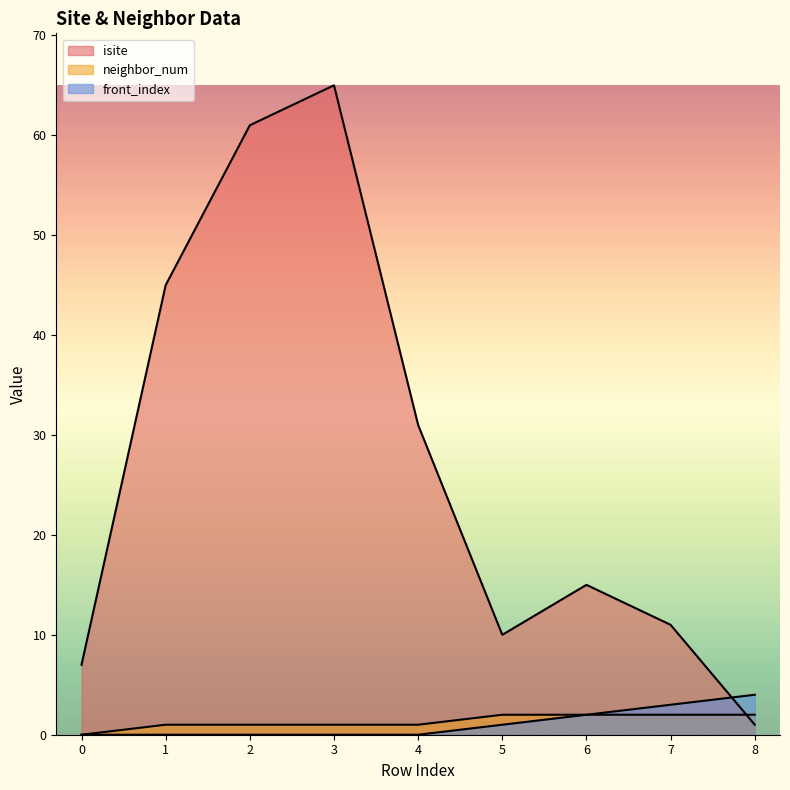

Rank the series by their maximum value, from lowest to highest.

neighbor_num, front_index, isite